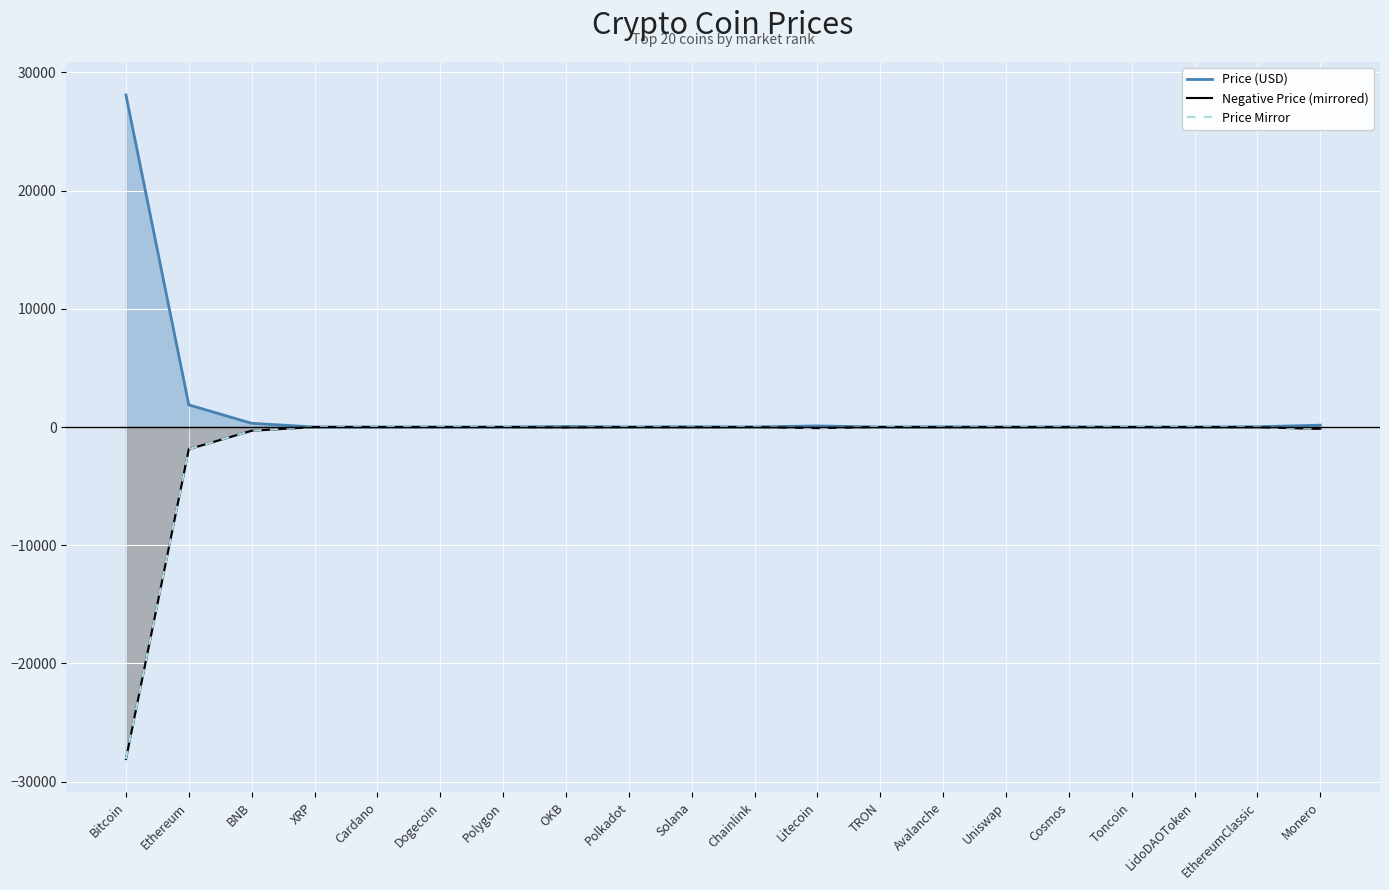

What is the sum of the Price Mirror values at Cardano and Monero?

-157.5